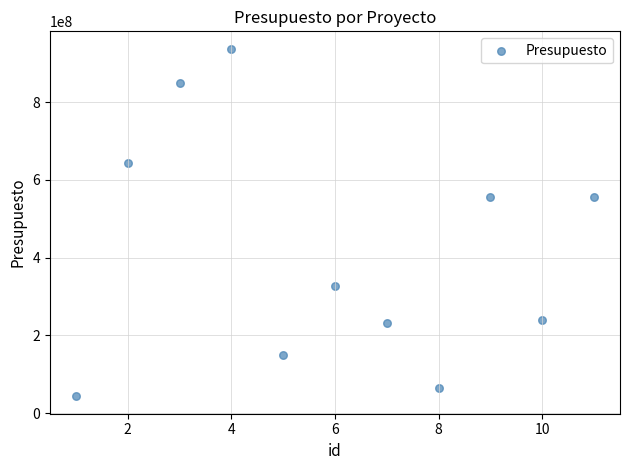

What is the average X value?

6